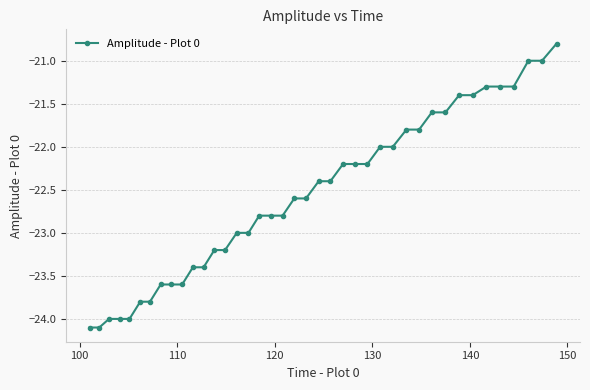

What is the value of the 7th point from the left?

-23.8